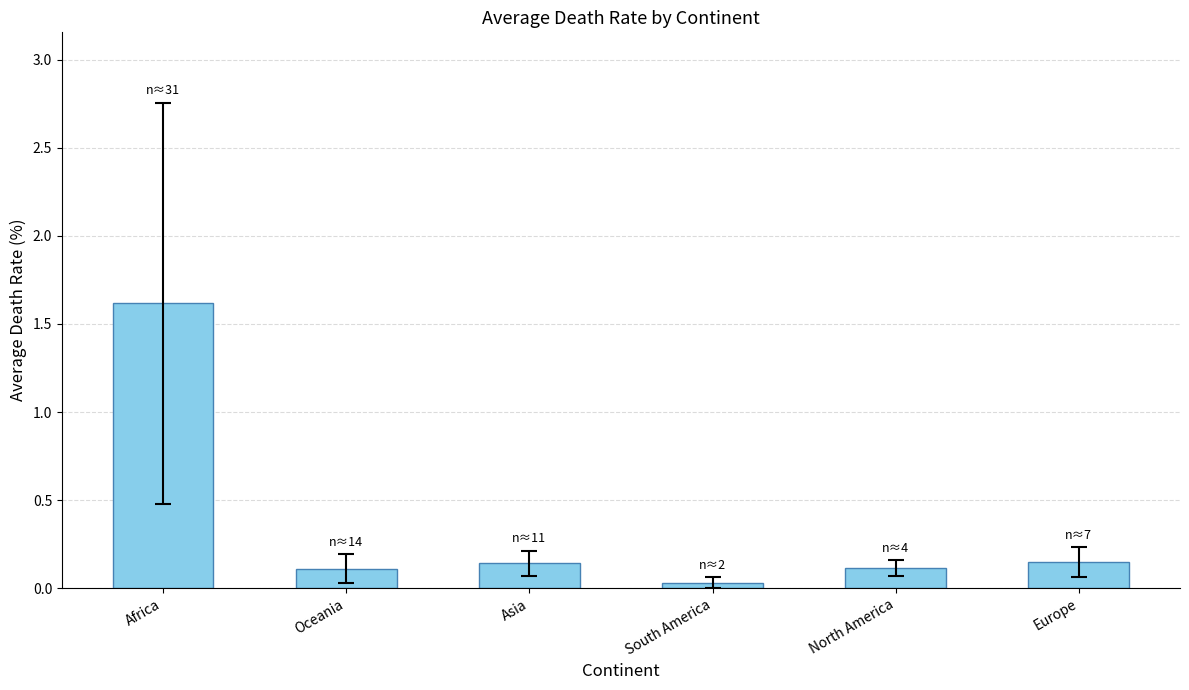

Is it true that the value at North America is 0.1?

True